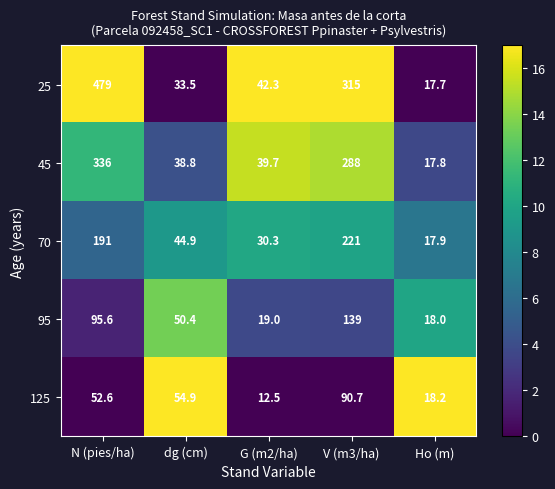

List the labels in order of 45 value, largest first.

N (pies/ha), V (m3/ha), G (m2/ha), dg (cm), Ho (m)